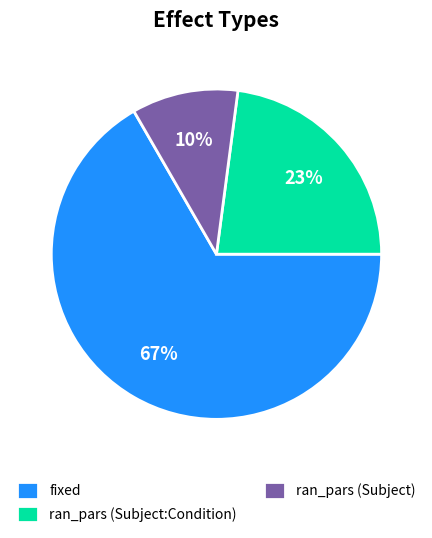

Is it true that fixed is 67% of the pie?

True